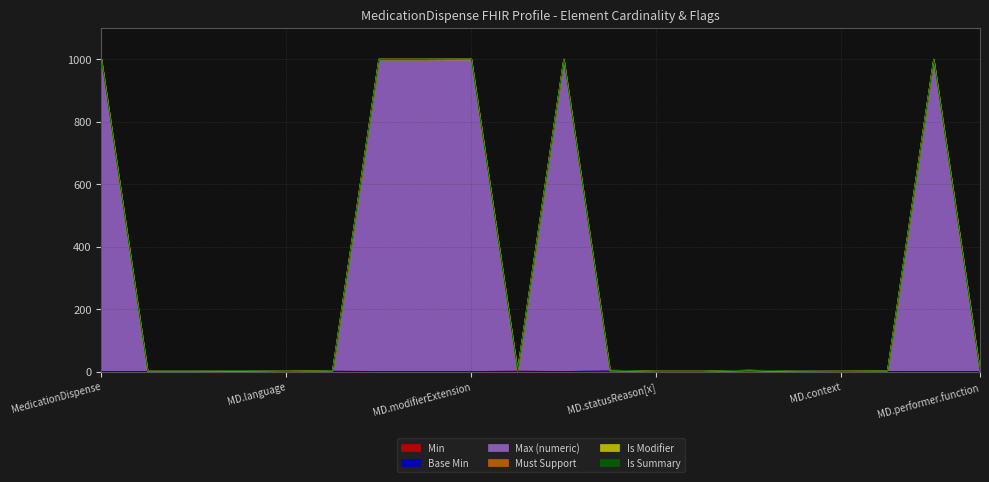

Reading left to right, list all the values displayed in this chart.

Min: MedicationDispense=0	MedicationDispense.id=0	MedicationDispense.meta=0	MedicationDispense.implicitRules=0	MedicationDispense.language=0	MedicationDispense.text=1	MedicationDispense.contained=0	MedicationDispense.extension=0	MedicationDispense.modifierExtension=0	MedicationDispense.identifier=1	MedicationDispense.partOf=0	MedicationDispense.status=1	MedicationDispense.statusReason[x]=0	MedicationDispense.category=0	MedicationDispense.medication[x]=1	MedicationDispense.subject=0	MedicationDispense.context=0	MedicationDispense.supportingInformation=0	MedicationDispense.performer=0	MedicationDispense.performer.function=0
Base Min: MedicationDispense=0	MedicationDispense.id=0	MedicationDispense.meta=0	MedicationDispense.implicitRules=0	MedicationDispense.language=0	MedicationDispense.text=0	MedicationDispense.contained=0	MedicationDispense.extension=0	MedicationDispense.modifierExtension=0	MedicationDispense.identifier=0	MedicationDispense.partOf=0	MedicationDispense.status=1	MedicationDispense.statusReason[x]=0	MedicationDispense.category=0	MedicationDispense.medication[x]=1	MedicationDispense.subject=0	MedicationDispense.context=0	MedicationDispense.supportingInformation=0	MedicationDispense.performer=0	MedicationDispense.performer.function=0
Max (numeric): MedicationDispense=999	MedicationDispense.id=1	MedicationDispense.meta=1	MedicationDispense.implicitRules=1	MedicationDispense.language=1	MedicationDispense.text=1	MedicationDispense.contained=999	MedicationDispense.extension=999	MedicationDispense.modifierExtension=999	MedicationDispense.identifier=1	MedicationDispense.partOf=999	MedicationDispense.status=1	MedicationDispense.statusReason[x]=1	MedicationDispense.category=1	MedicationDispense.medication[x]=1	MedicationDispense.subject=1	MedicationDispense.context=1	MedicationDispense.supportingInformation=1	MedicationDispense.performer=999	MedicationDispense.performer.function=1
Must Support: MedicationDispense=0	MedicationDispense.id=0	MedicationDispense.meta=0	MedicationDispense.implicitRules=0	MedicationDispense.language=0	MedicationDispense.text=1	MedicationDispense.contained=0	MedicationDispense.extension=0	MedicationDispense.modifierExtension=0	MedicationDispense.identifier=1	MedicationDispense.partOf=0	MedicationDispense.status=0	MedicationDispense.statusReason[x]=0	MedicationDispense.category=0	MedicationDispense.medication[x]=1	MedicationDispense.subject=0	MedicationDispense.context=0	MedicationDispense.supportingInformation=1	MedicationDispense.performer=0	MedicationDispense.performer.function=0
Is Modifier: MedicationDispense=0	MedicationDispense.id=0	MedicationDispense.meta=0	MedicationDispense.implicitRules=1	MedicationDispense.language=0	MedicationDispense.text=0	MedicationDispense.contained=0	MedicationDispense.extension=0	MedicationDispense.modifierExtension=1	MedicationDispense.identifier=0	MedicationDispense.partOf=0	MedicationDispense.status=1	MedicationDispense.statusReason[x]=0	MedicationDispense.category=0	MedicationDispense.medication[x]=0	MedicationDispense.subject=0	MedicationDispense.context=0	MedicationDispense.supportingInformation=0	MedicationDispense.performer=0	MedicationDispense.performer.function=0
Is Summary: MedicationDispense=0	MedicationDispense.id=1	MedicationDispense.meta=1	MedicationDispense.implicitRules=1	MedicationDispense.language=0	MedicationDispense.text=0	MedicationDispense.contained=0	MedicationDispense.extension=0	MedicationDispense.modifierExtension=0	MedicationDispense.identifier=0	MedicationDispense.partOf=0	MedicationDispense.status=1	MedicationDispense.statusReason[x]=0	MedicationDispense.category=0	MedicationDispense.medication[x]=1	MedicationDispense.subject=1	MedicationDispense.context=0	MedicationDispense.supportingInformation=0	MedicationDispense.performer=0	MedicationDispense.performer.function=0